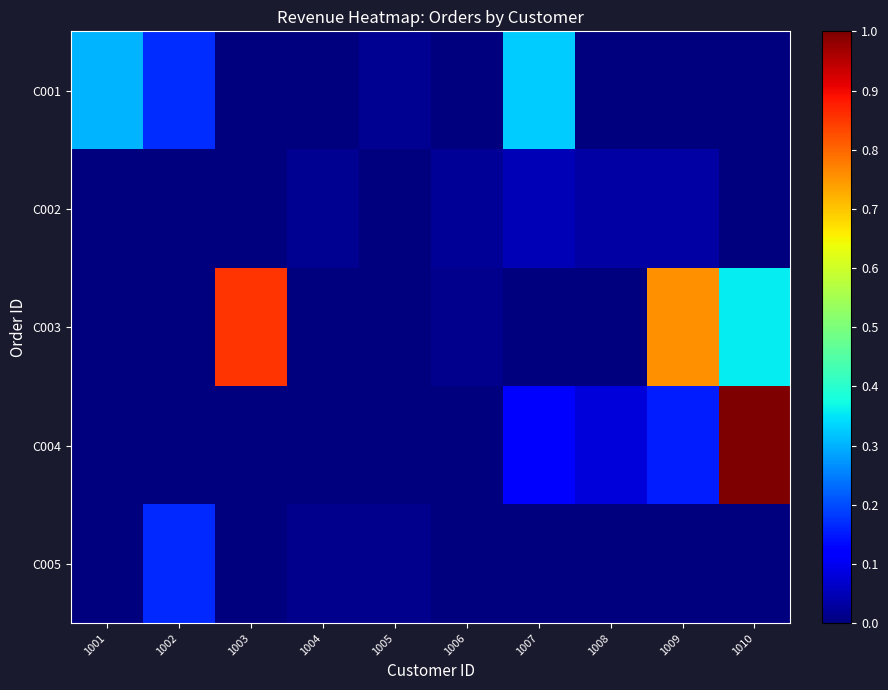

How many data points does each series have?

10